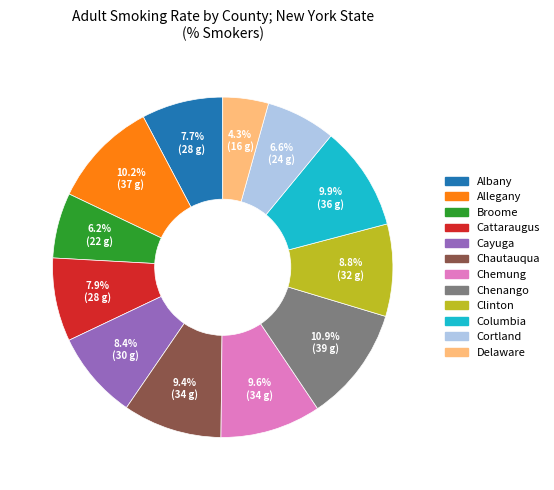

Does any single category account for the majority?

No